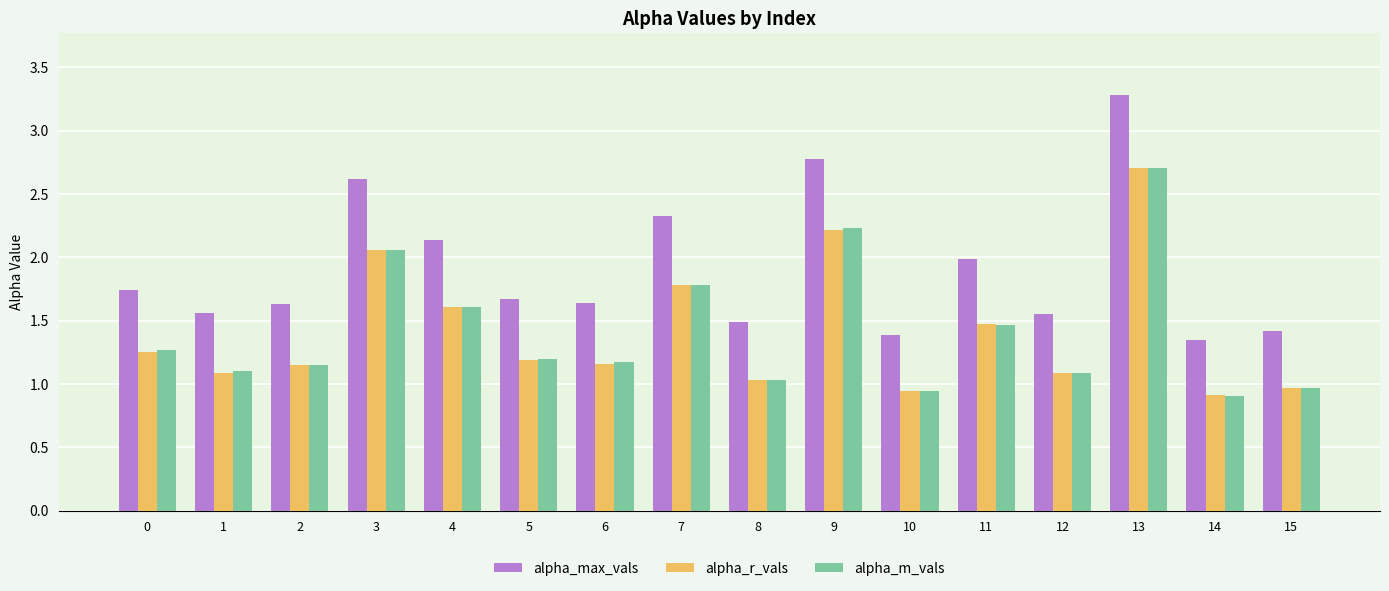

What is the spread (max minus min) of values at 15?

0.5